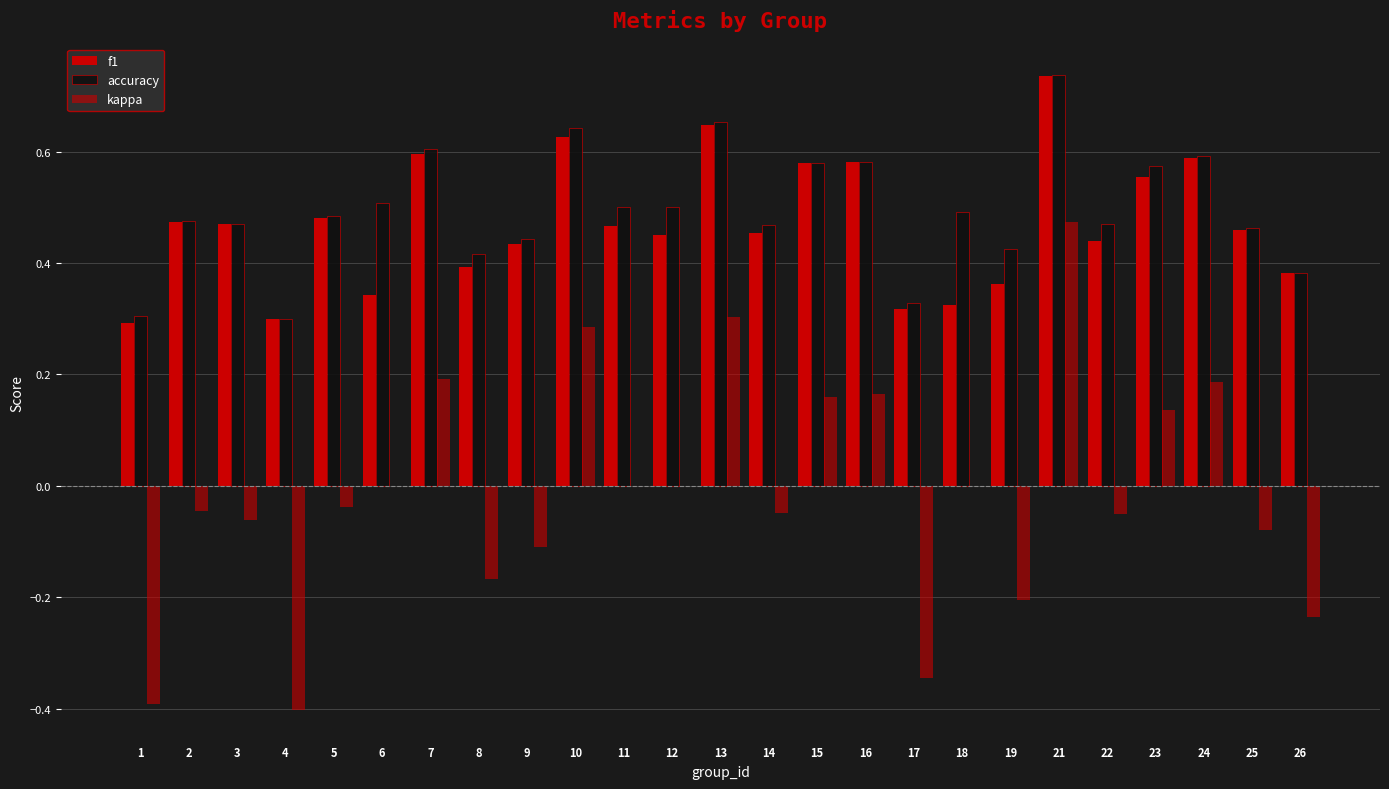

How many series are shown in this chart?

3